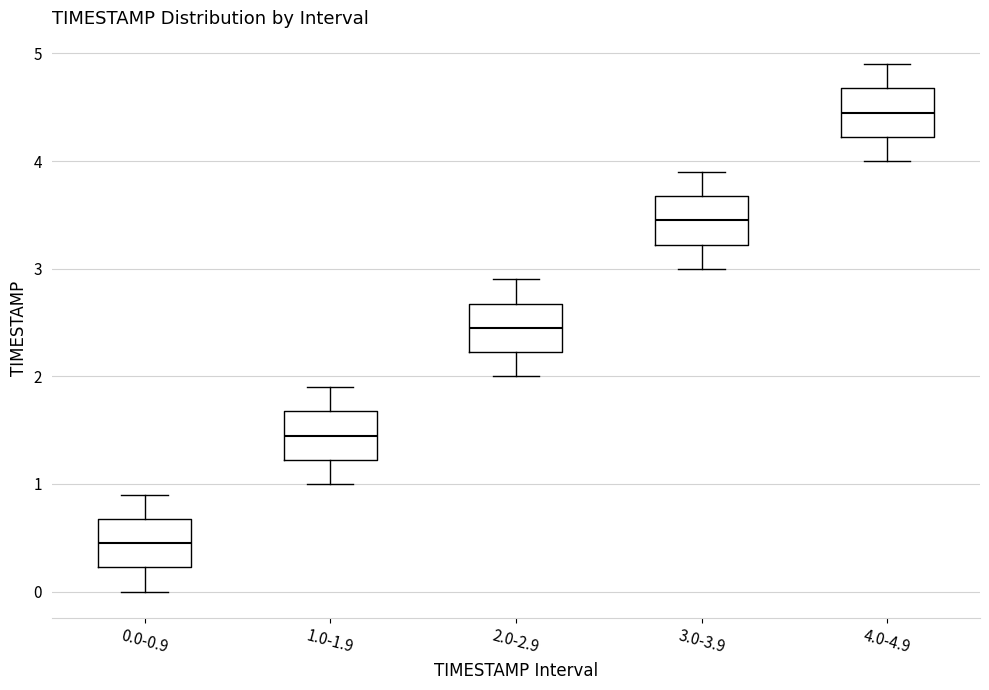

Where does the lower whisker of the box for 1.0-1.9 end on the y-axis? The values are not printed on the chart, so give them approximately, as read against the axis.

1.0